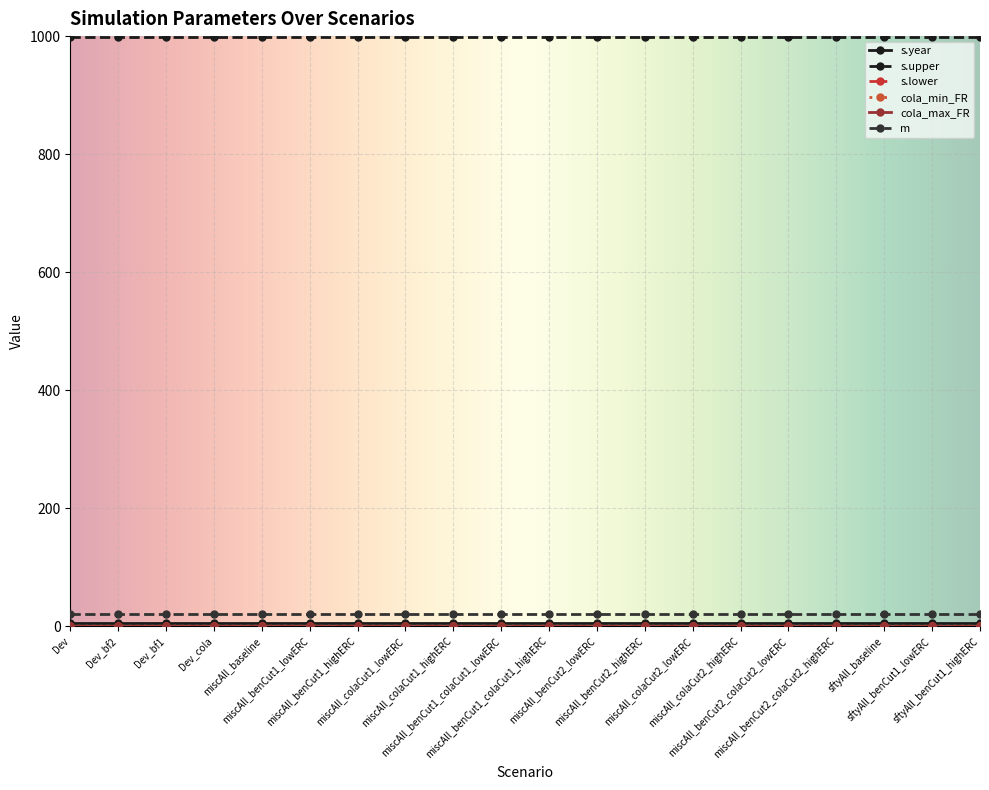

True or false: m and s.upper cross at least once.

False